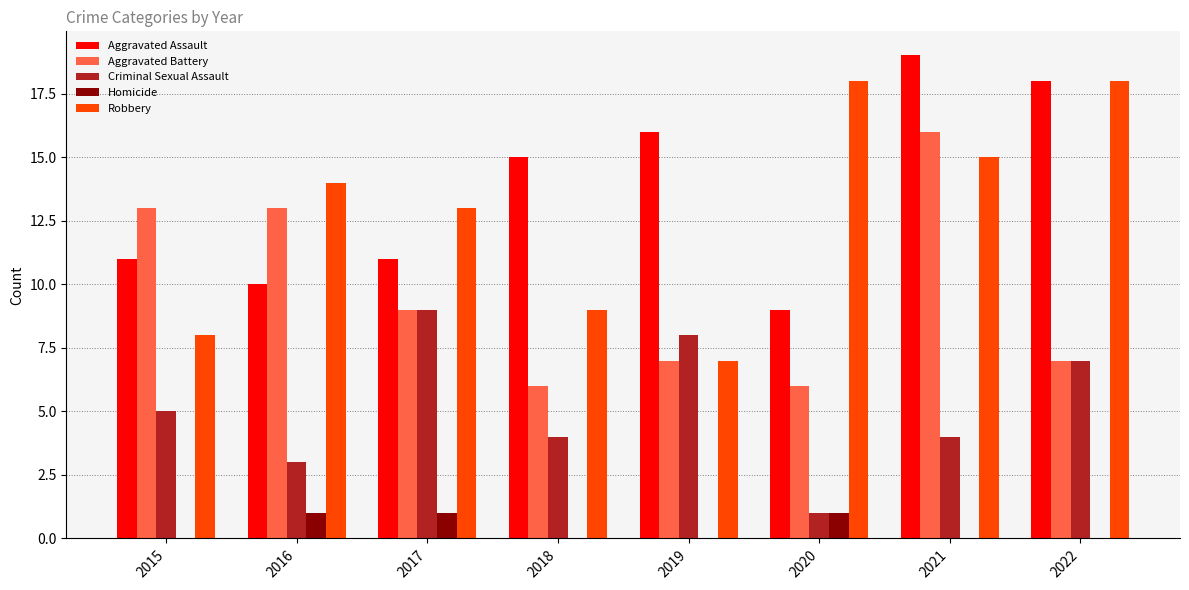

The Criminal Sexual Assault series shows 1 at 2021. True or false?

False